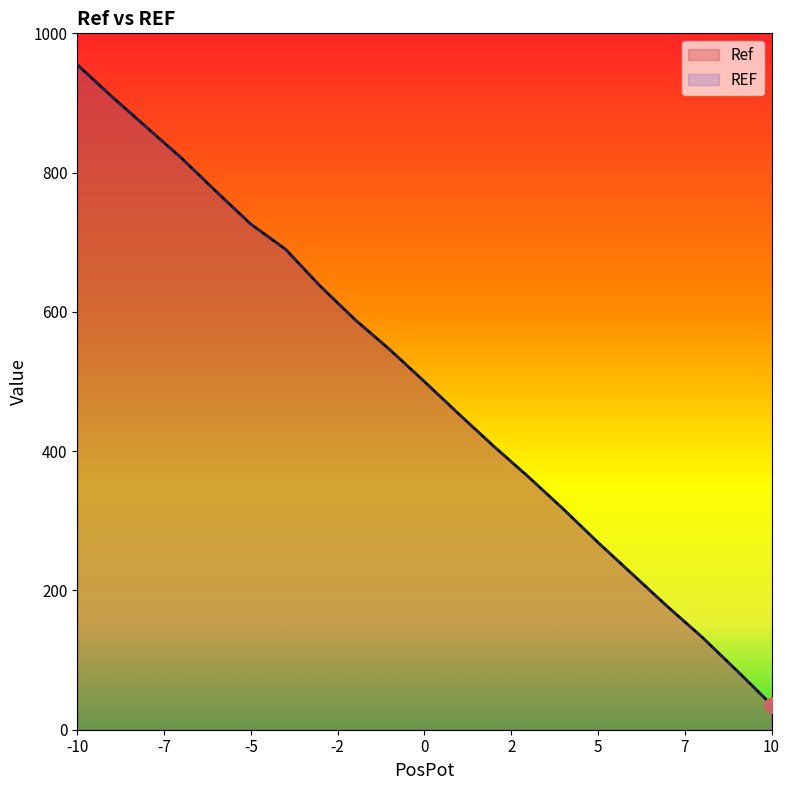

What are all the series names shown in the legend?

Ref, REF